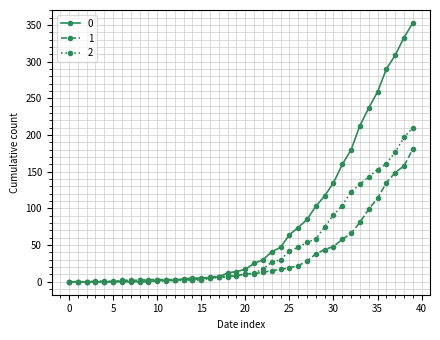

List the series in order of their peak value, lowest first.

1, 2, 0